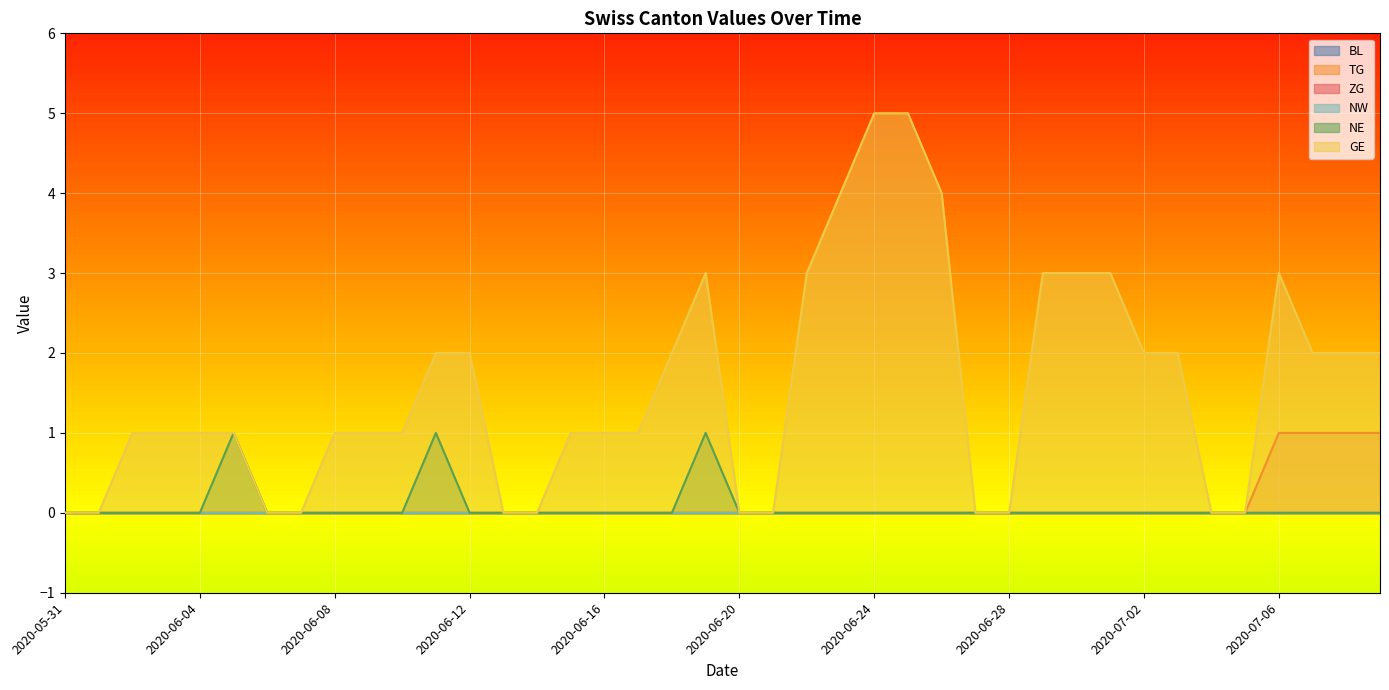

How many values in the GE series are below 1?

12